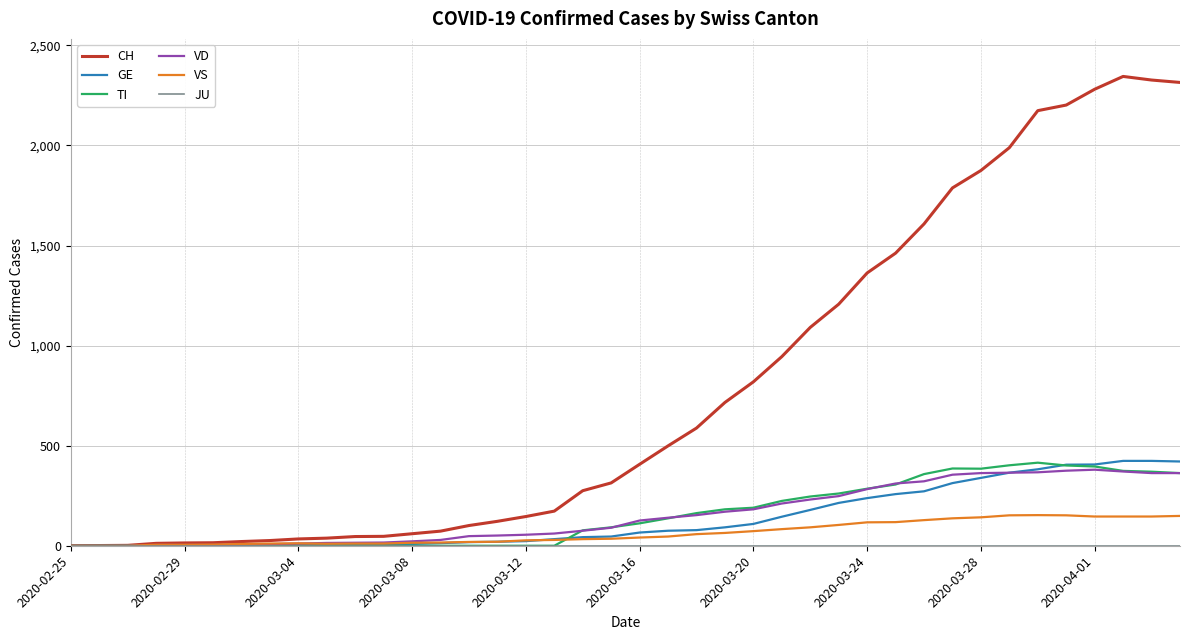

What is the greatest value displayed?

2345